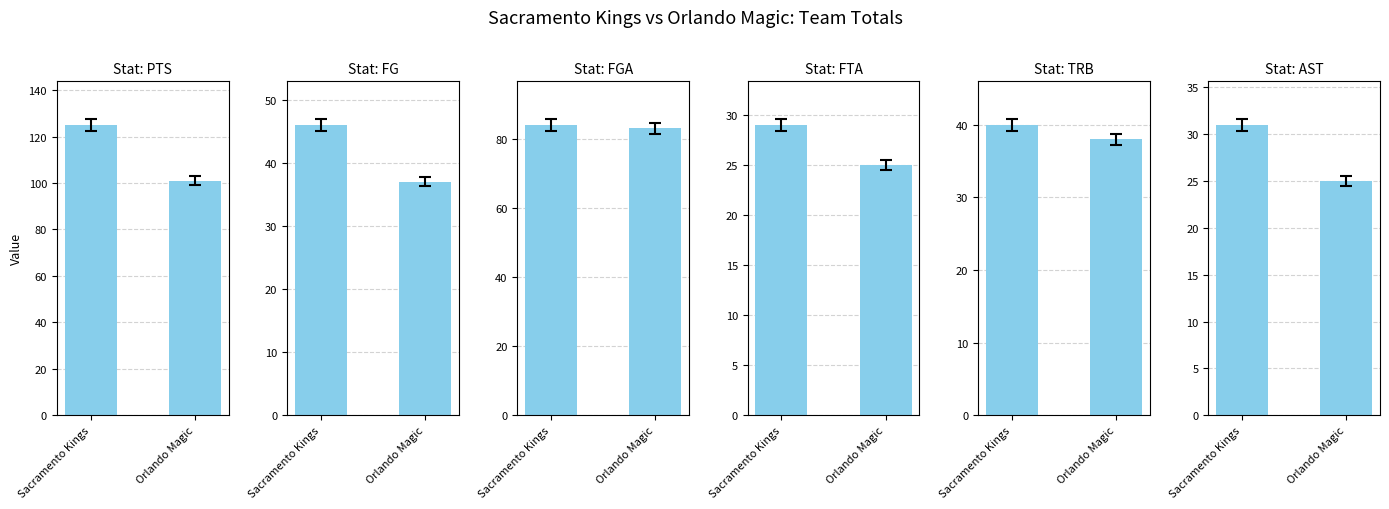

Reading right to left, list all the values displayed in this chart.

PTS: Orlando Magic=101	Sacramento Kings=125
FG: Orlando Magic=37	Sacramento Kings=46
FGA: Orlando Magic=83	Sacramento Kings=84
FTA: Orlando Magic=25	Sacramento Kings=29
TRB: Orlando Magic=38	Sacramento Kings=40
AST: Orlando Magic=25	Sacramento Kings=31